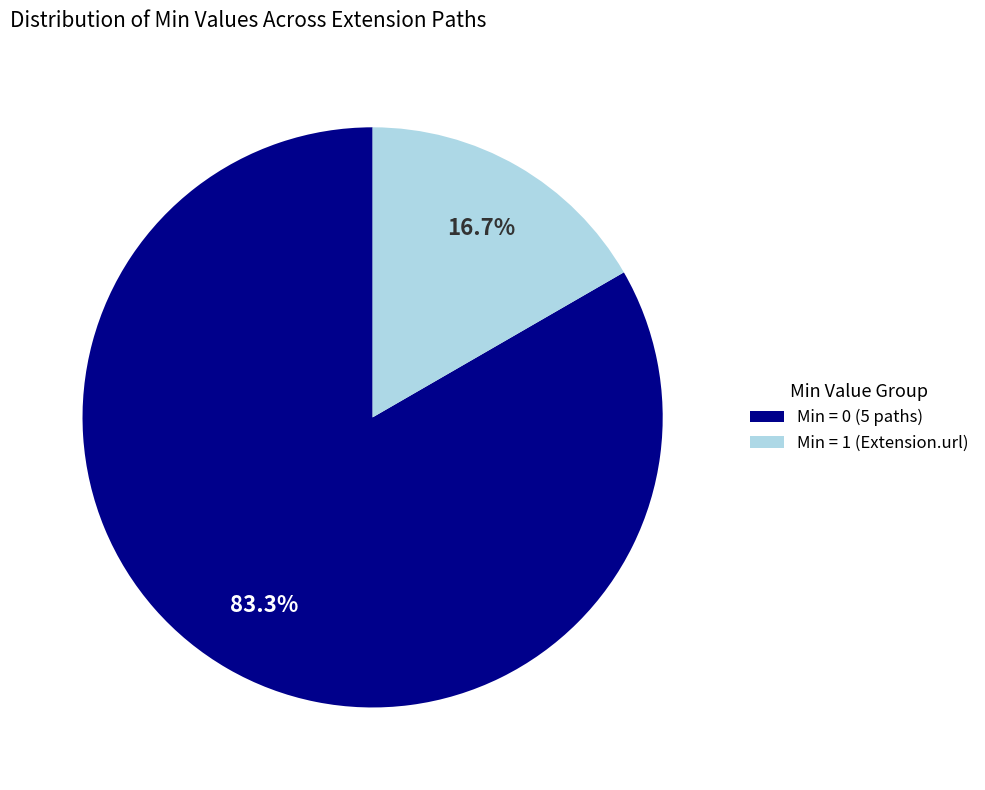

Rank the categories by value from highest to lowest.

Min = 0 (5 paths), Min = 1 (Extension.url)